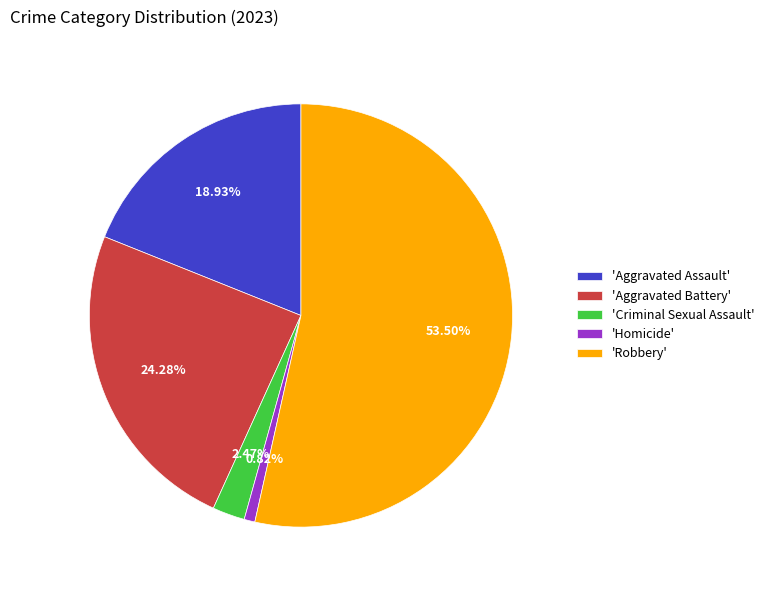

Between 'Homicide' and 'Robbery', which is larger?

'Robbery'